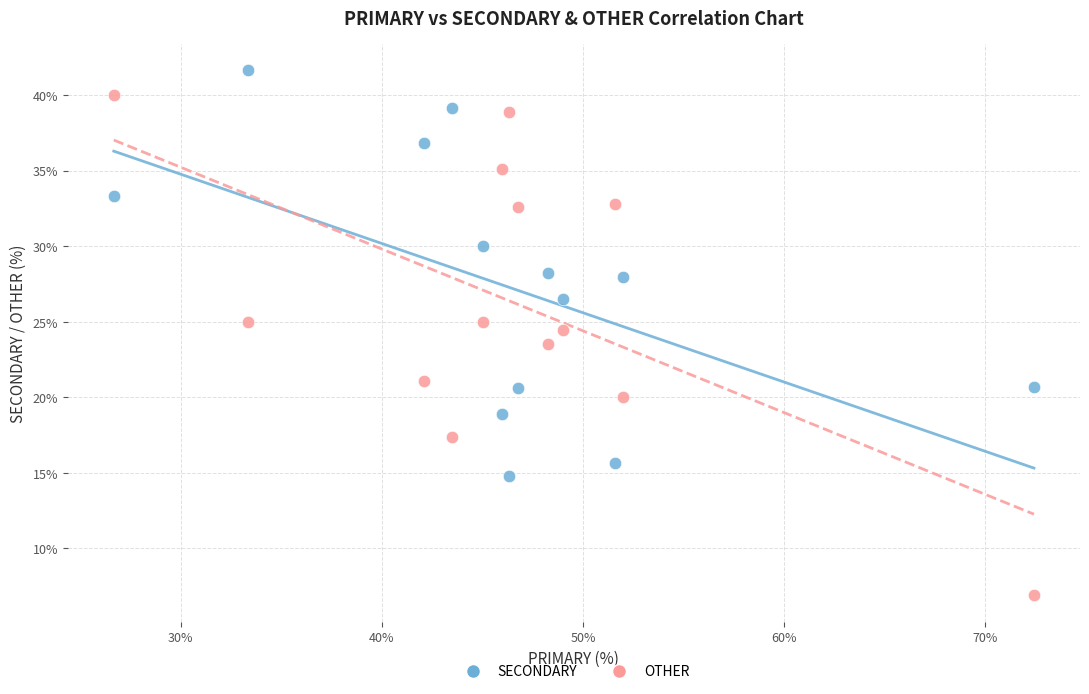

Which series has the widest spread of Y values?

OTHER